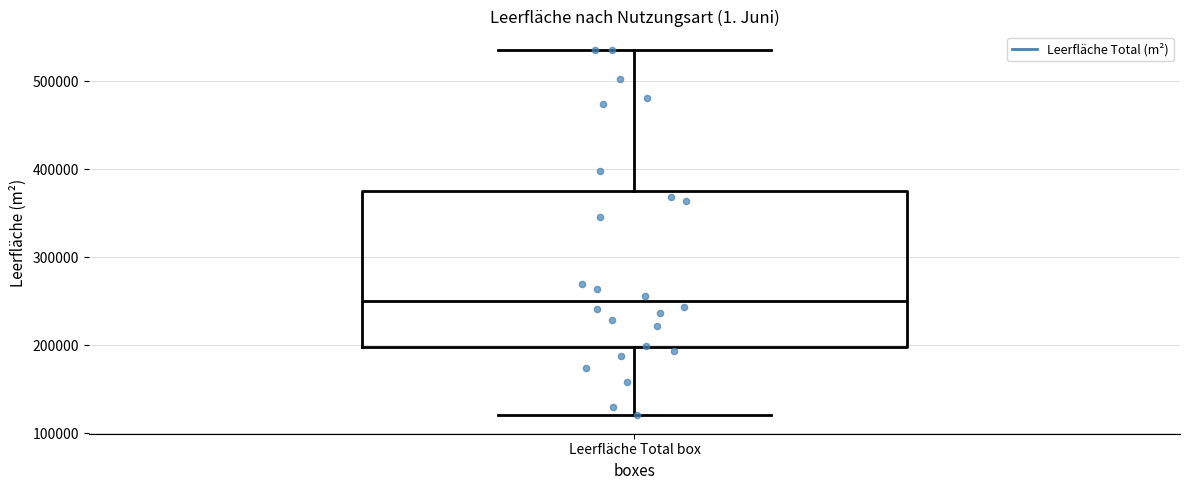

Read this box plot against the y-axis: the position of the median line, the range covered by the box, and the ends of both whiskers. The values are not printed on the chart, so give them approximately, as read against the axis.

median 250000, box 200000 to 380000, whiskers 120000 to 540000